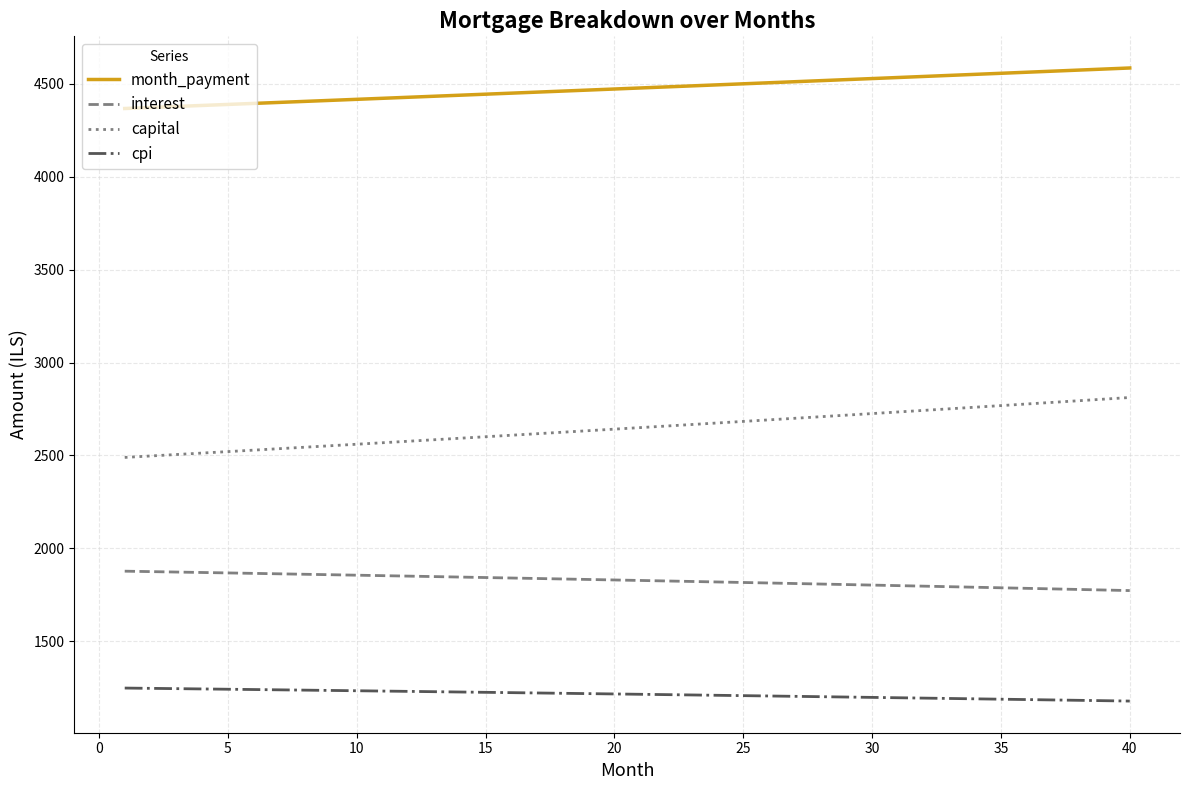

List the series in order of their peak value, lowest first.

cpi, interest, capital, month_payment